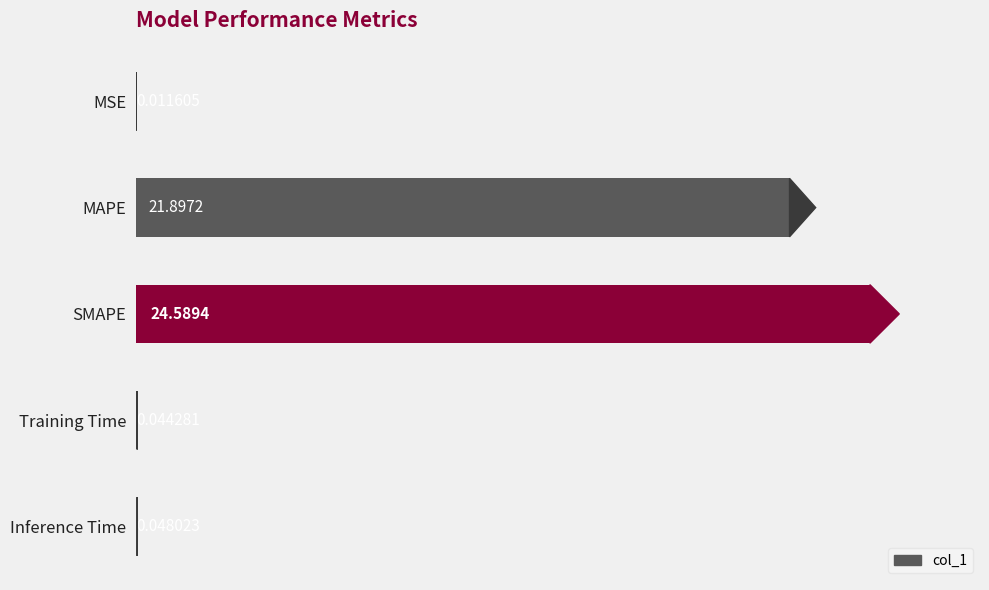

Where is the data nearest to the value 12?

MAPE